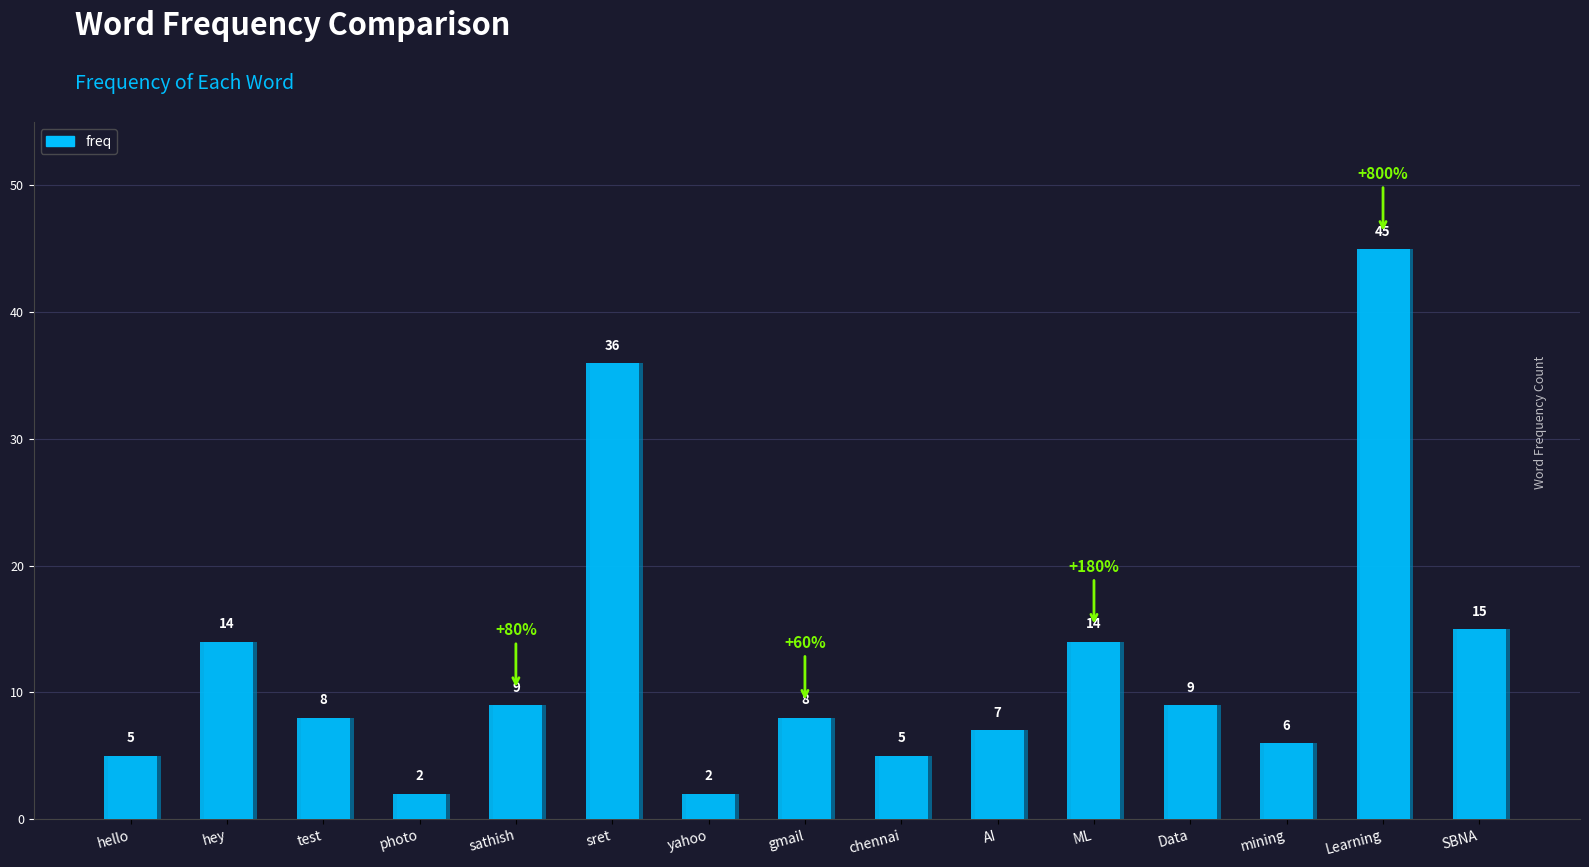

What is the greatest value displayed?

45